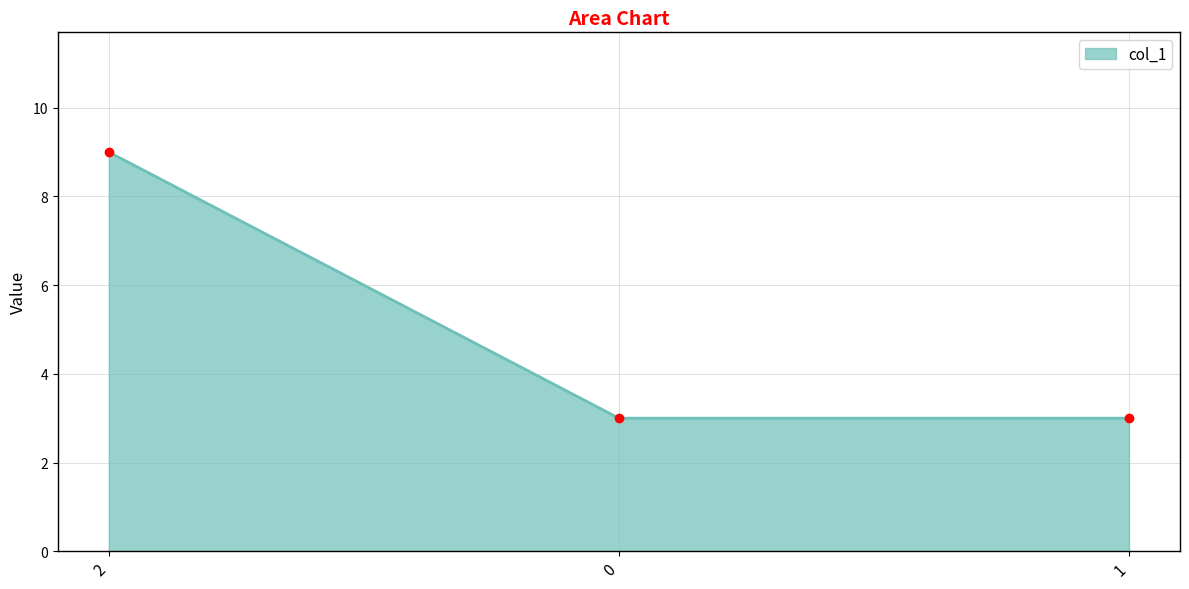

What is the ratio of the value at 0 to the value at 2?

0.3